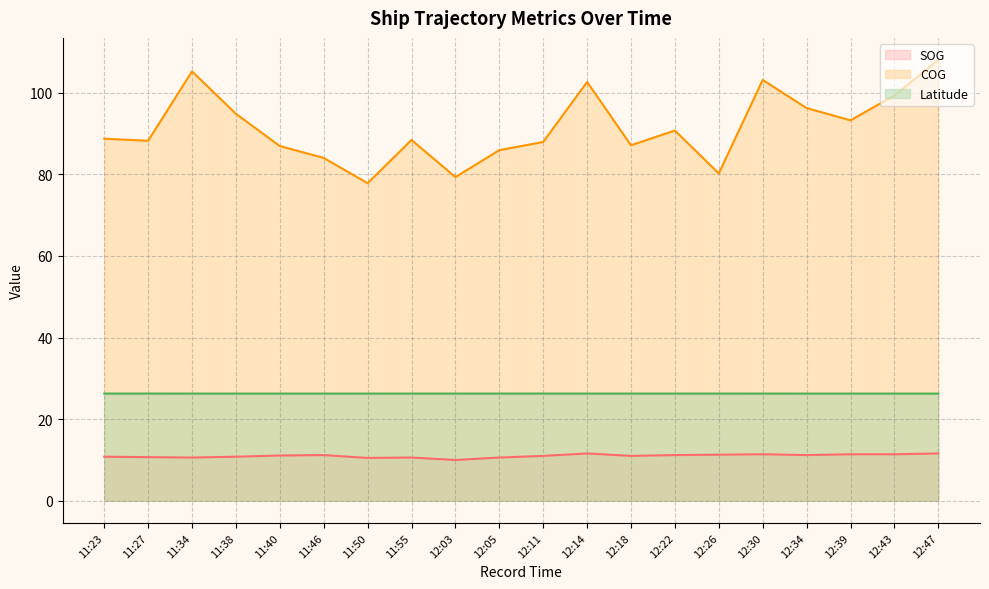

At which label does COG first exceed 88?

11:23